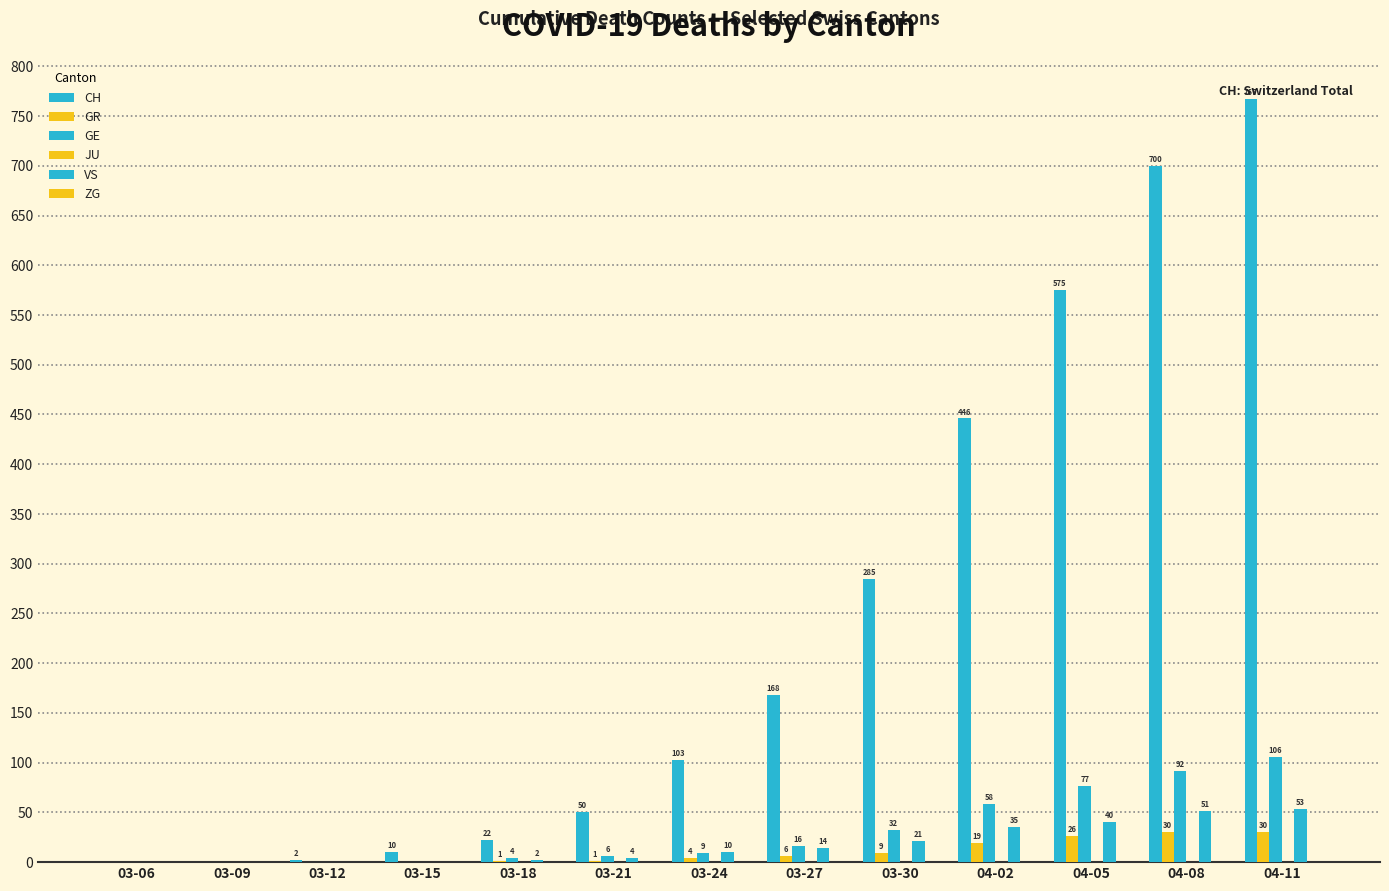

Rank the series by their maximum value, from highest to lowest.

CH, GE, VS, GR, JU, ZG